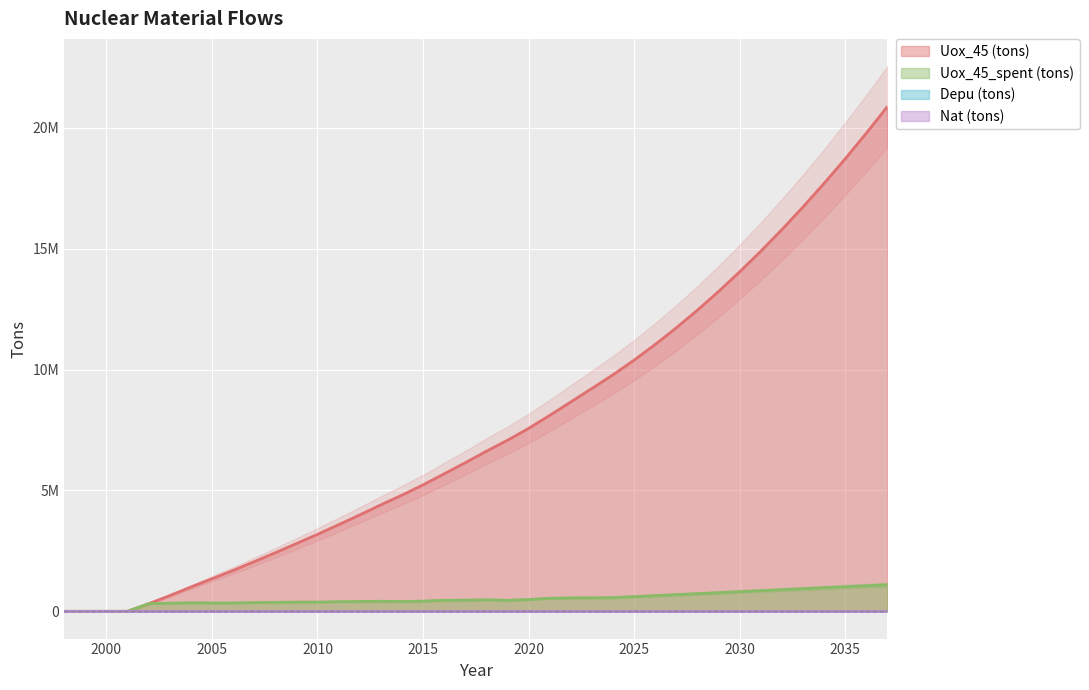

What is the average value of the Uox_45 (tons) series?

7592397.0